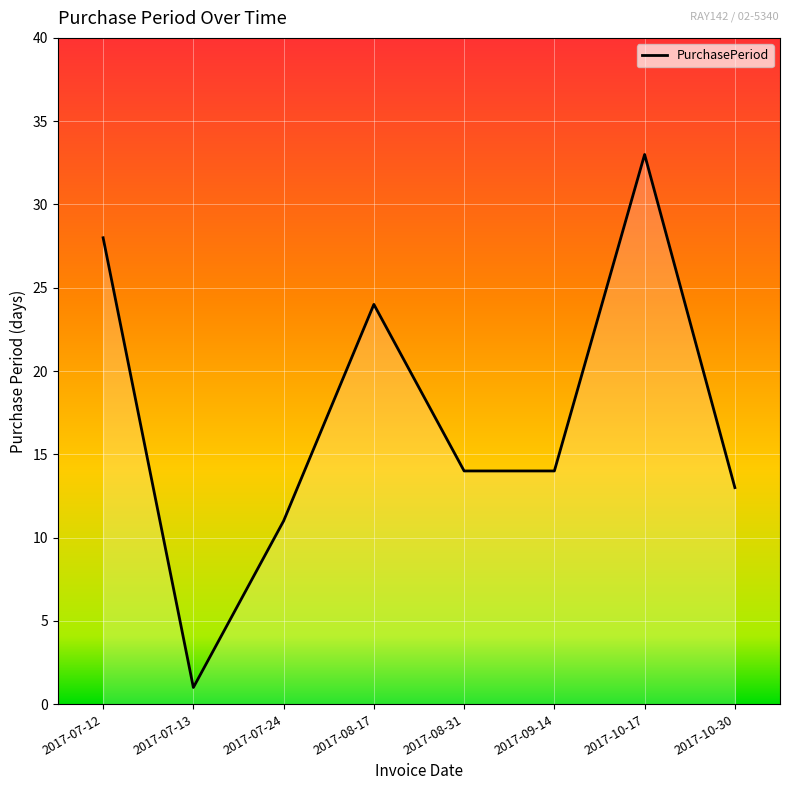

Is it true that the value at 2017-07-24 is 5?

False